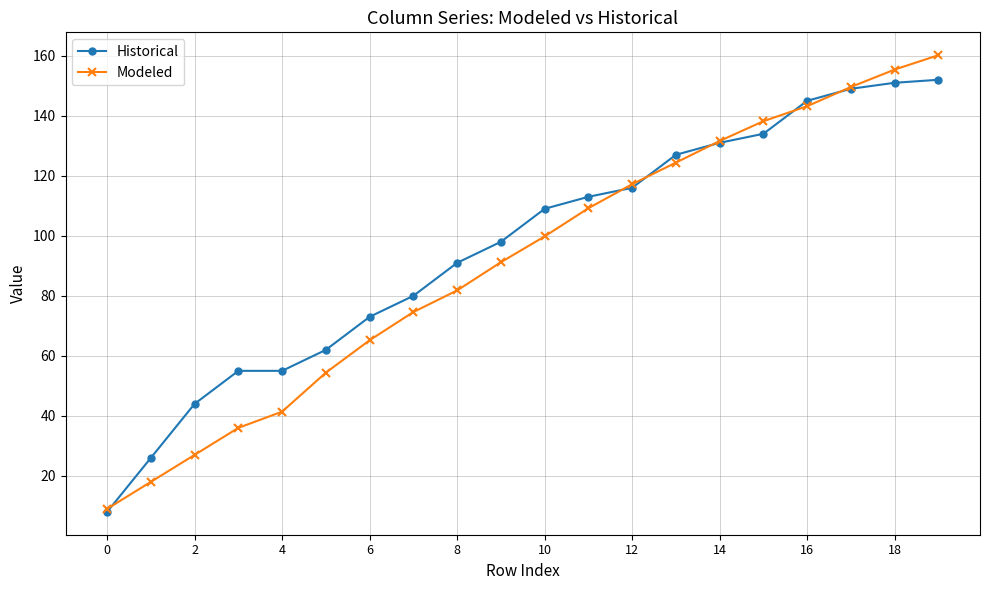

True or false: Modeled and Historical intersect in this chart.

True